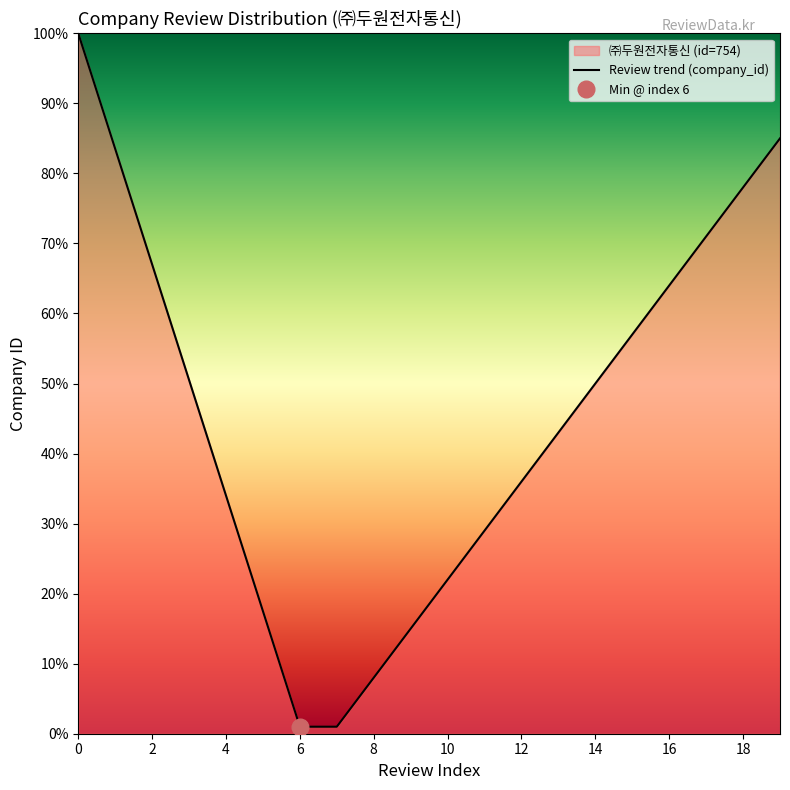

What is the sum of the values at 19 and 16?

1123.5